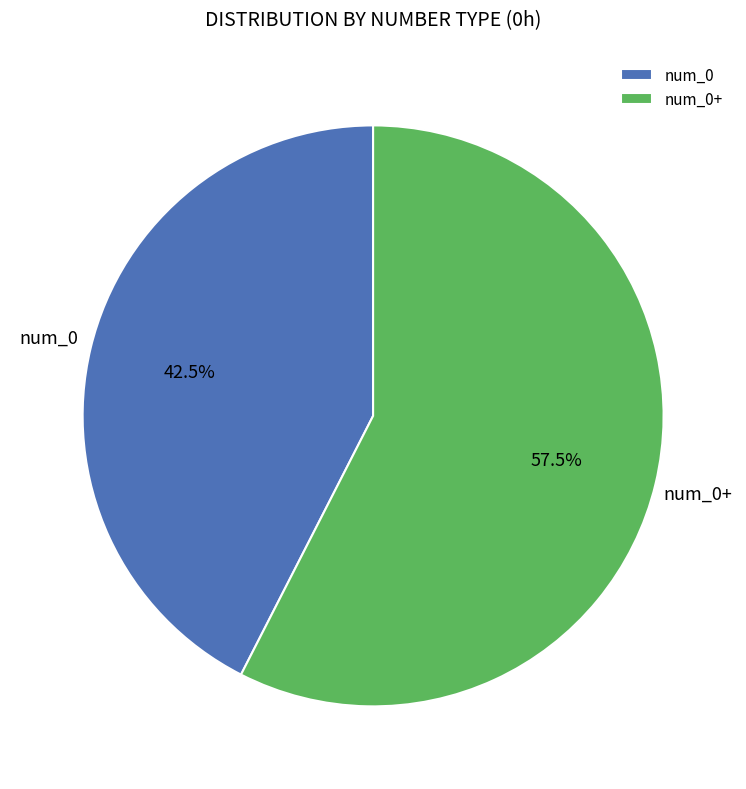

Which slice represents more than half of the pie?

num_0+